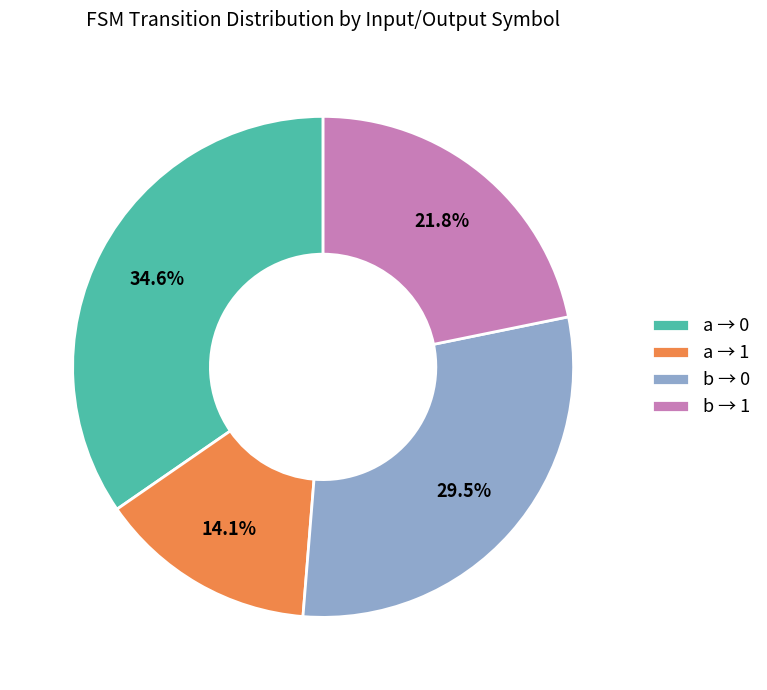

What is the largest slice in the pie chart?

a → 0